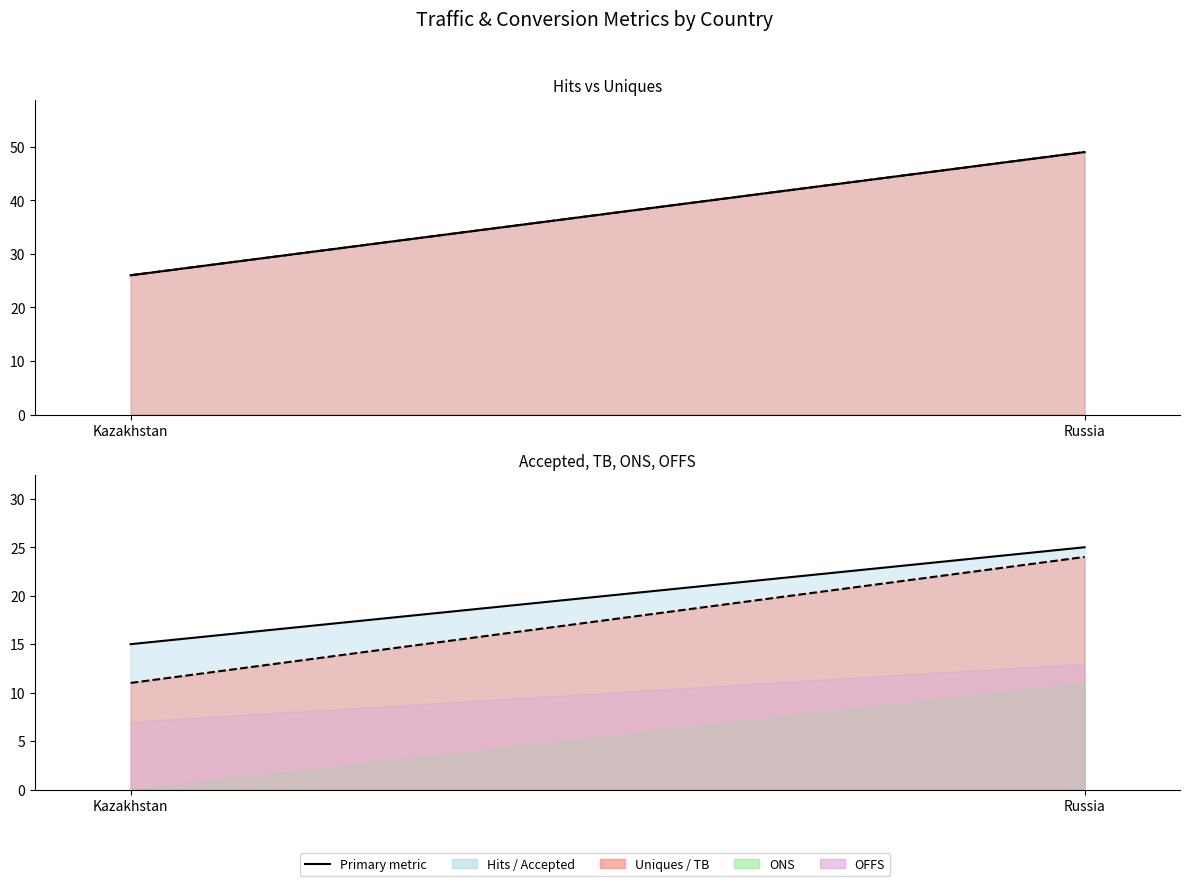

Reading right to left, list all the values displayed in this chart.

hits_line: 49	26
uniques_line: 49	26
accepted_line: 25	15
tb_line: 24	11